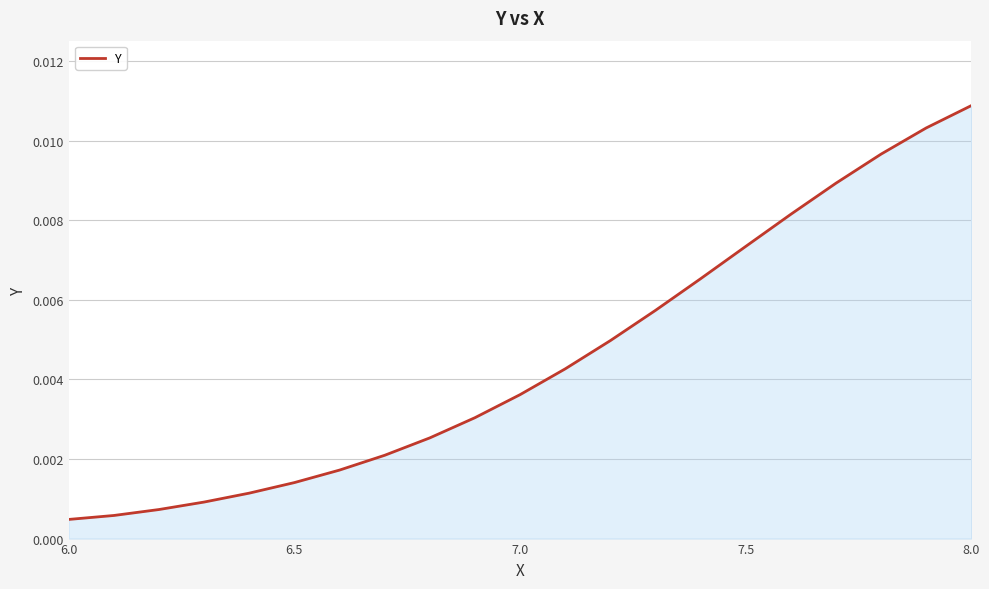

Does the chart have visible grid lines?

Yes